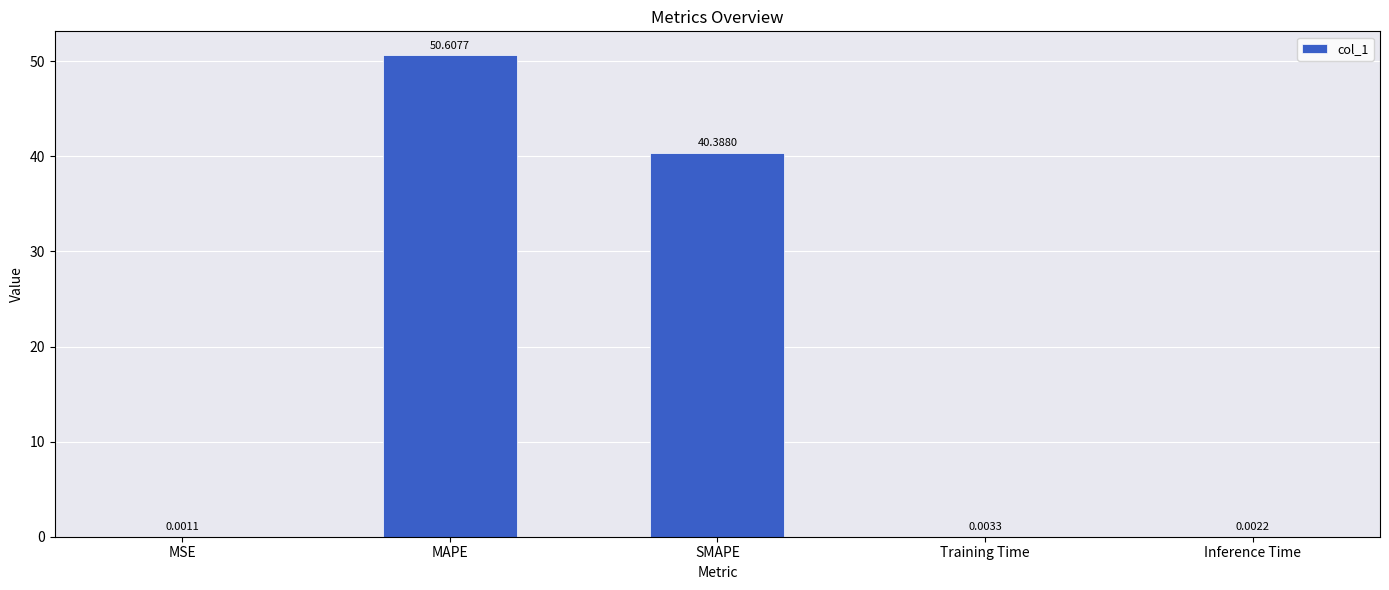

At which label is the value closest to 25?

SMAPE